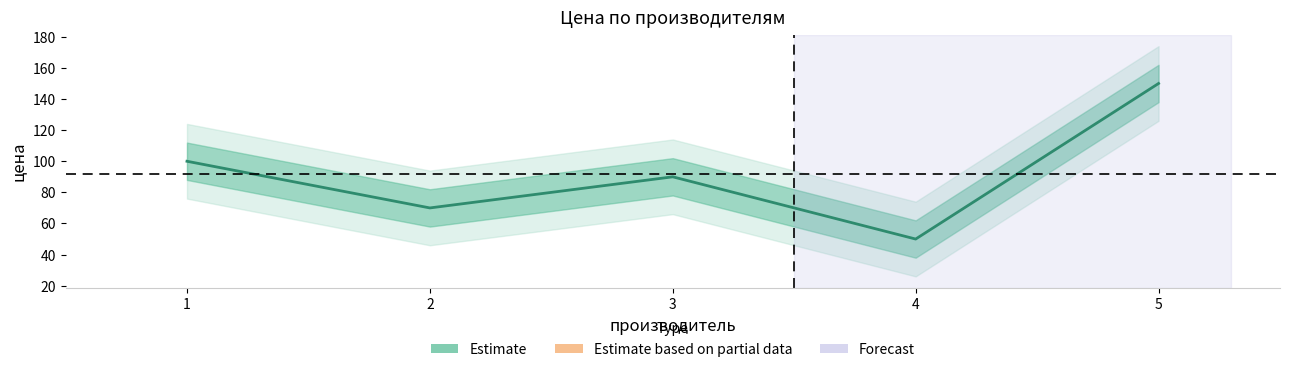

Does the chart display data point markers on the line(s)?

No